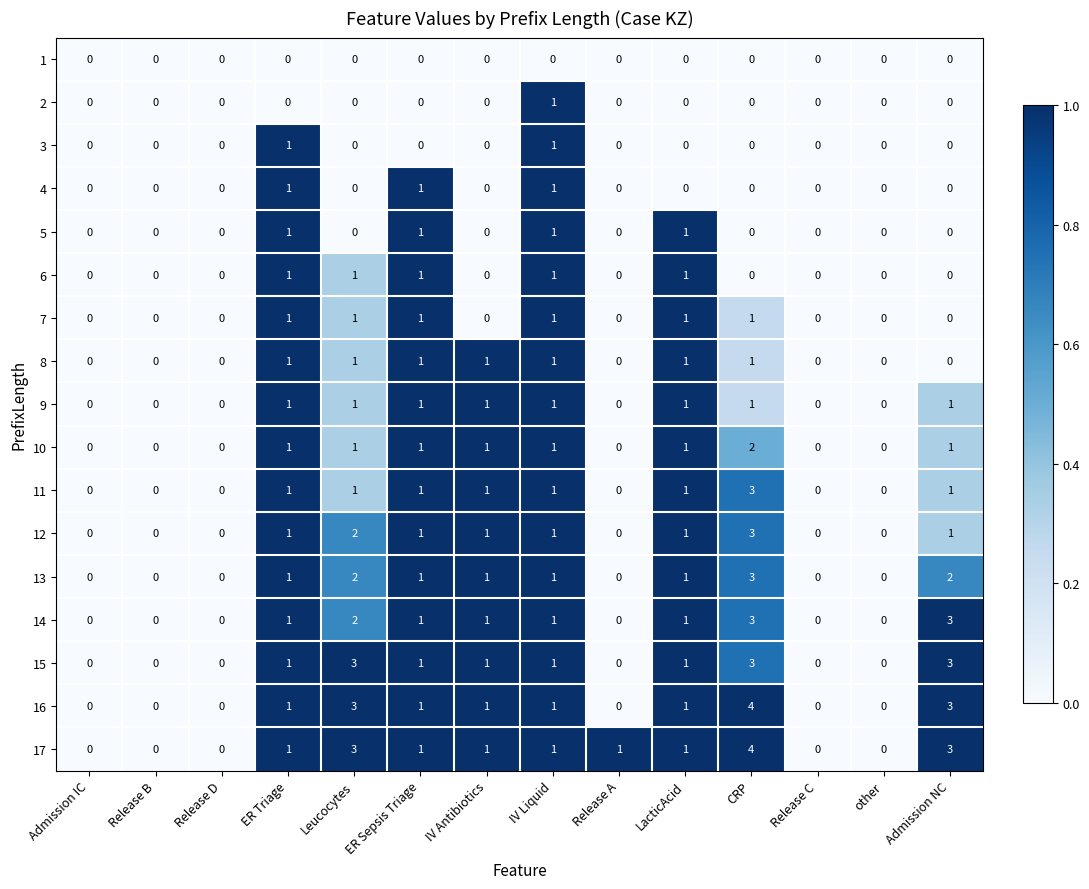

Which series has the largest total across all categories?

17